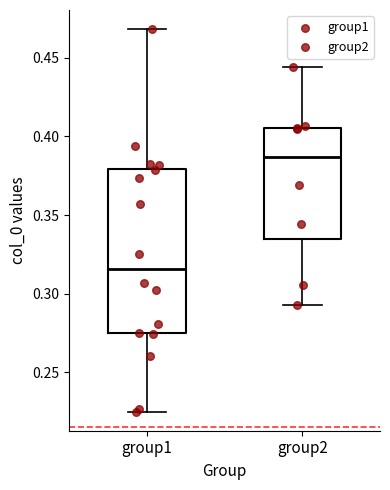

Reading left to right, transcribe this box plot: for each box, give where its median line is, the range the box spans, and where its two whiskers end, as read against the y-axis. The values are not printed on the chart, so give them approximately, as read against the axis.

group1: median 0.315, box 0.275 to 0.380, whiskers 0.225 to 0.470
group2: median 0.385, box 0.335 to 0.405, whiskers 0.295 to 0.445